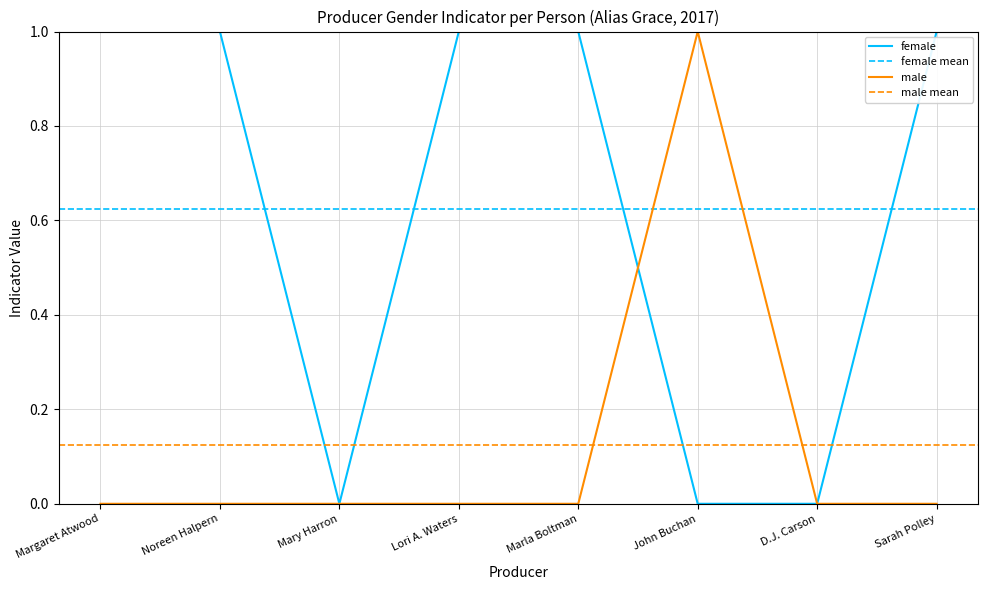

Reading right to left, extract all data points from this chart.

female: Sarah Polley=1	D.J. Carson=0	John Buchan=0	Marla Boltman=1	Lori A. Waters=1	Mary Harron=0	Noreen Halpern=1	Margaret Atwood=1
male: Sarah Polley=0	D.J. Carson=0	John Buchan=1	Marla Boltman=0	Lori A. Waters=0	Mary Harron=0	Noreen Halpern=0	Margaret Atwood=0